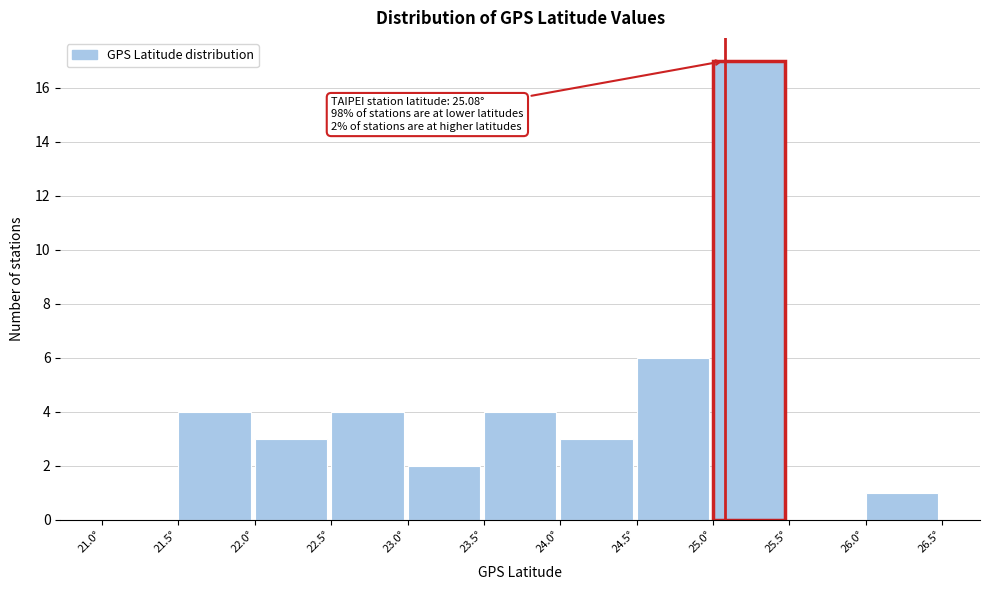

Which range on the x-axis has the tallest bar?

25.0 to 25.5